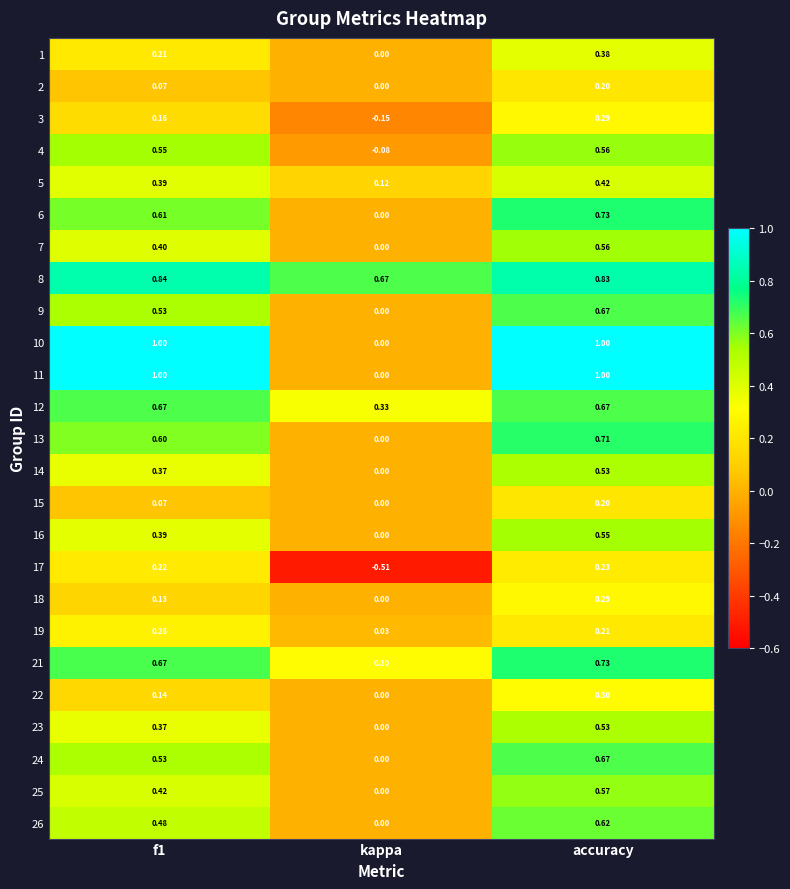

At which category is the sum across all series the highest?

accuracy